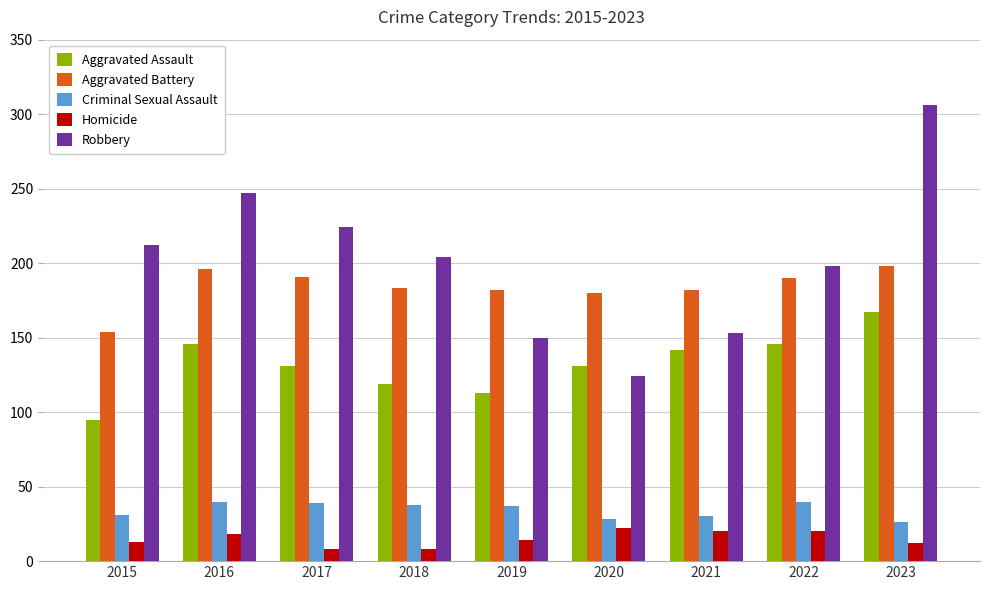

What value does the Aggravated Assault series have at 2016?

146